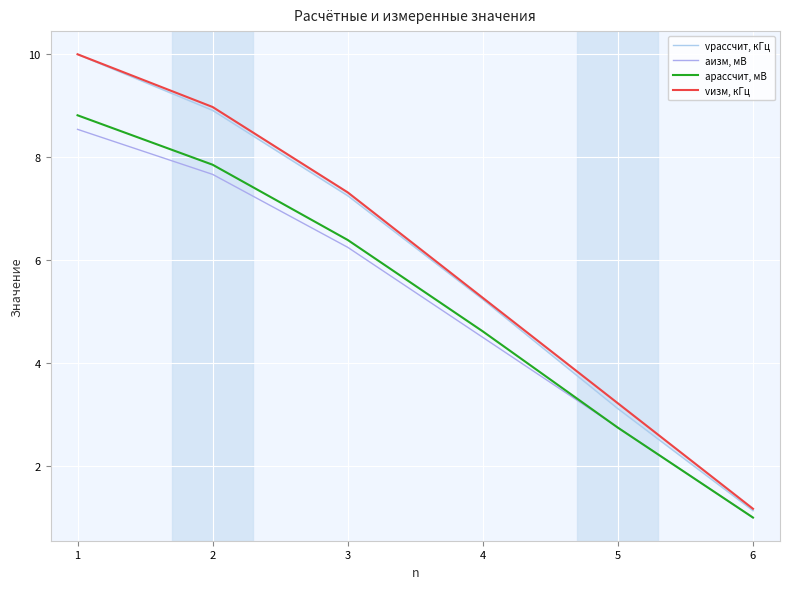

True or false: vизм, кГц and аизм, мВ cross at least once.

False